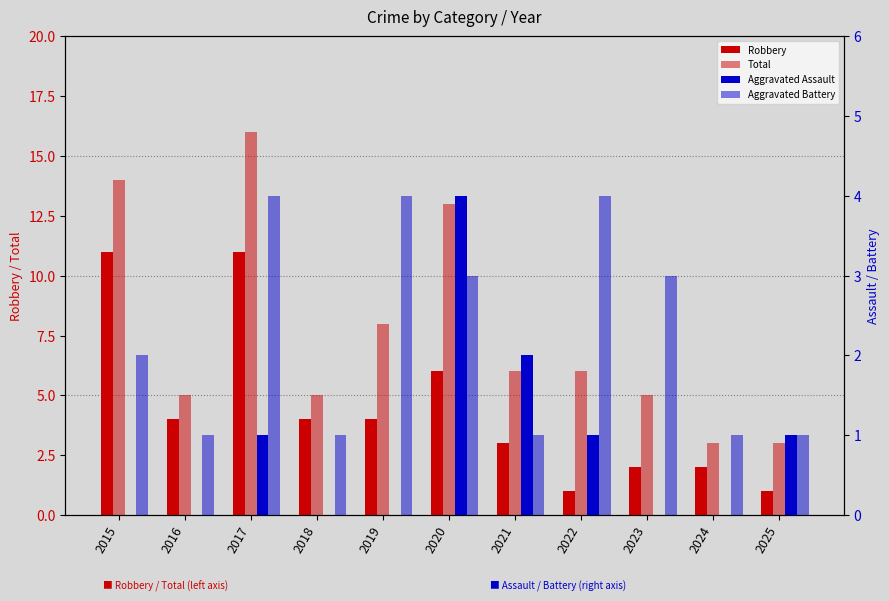

What is the difference between the maximum and minimum values in the Aggravated Battery series?

3